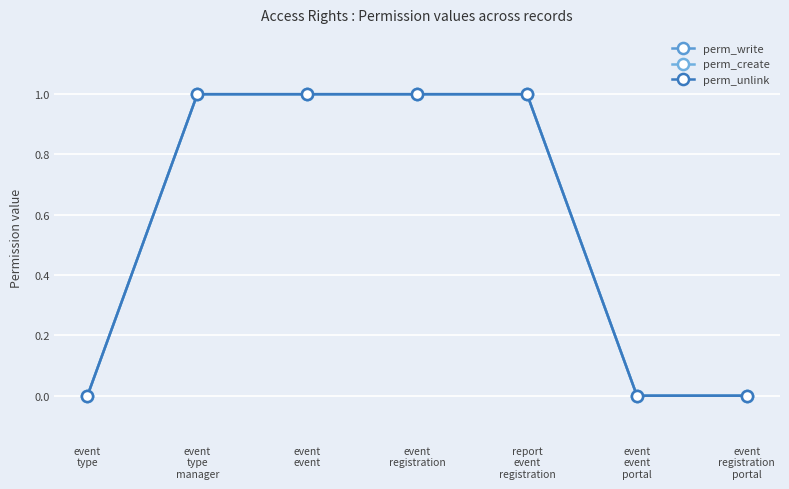

What is the highest value of the perm_write series?

1